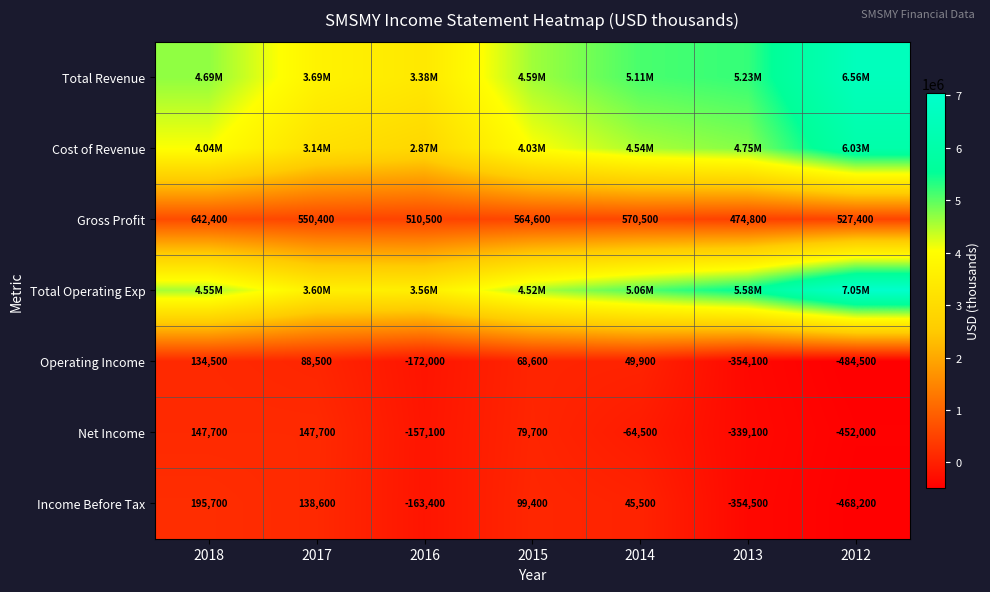

What is the sum of all Gross Profit values?

3840600